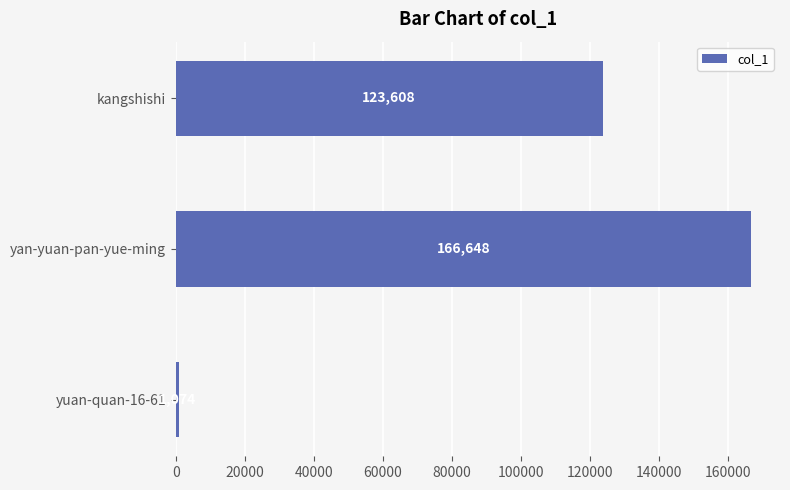

The value at yan-yuan-pan-yue-ming is 53188. True or false?

False